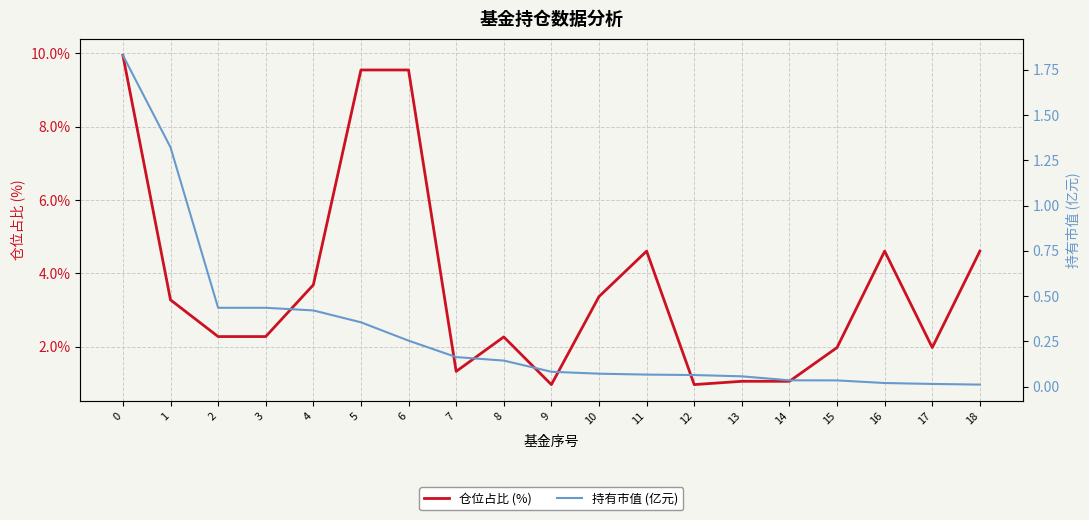

Where is the first local minimum for 仓位占比 (%)?

7